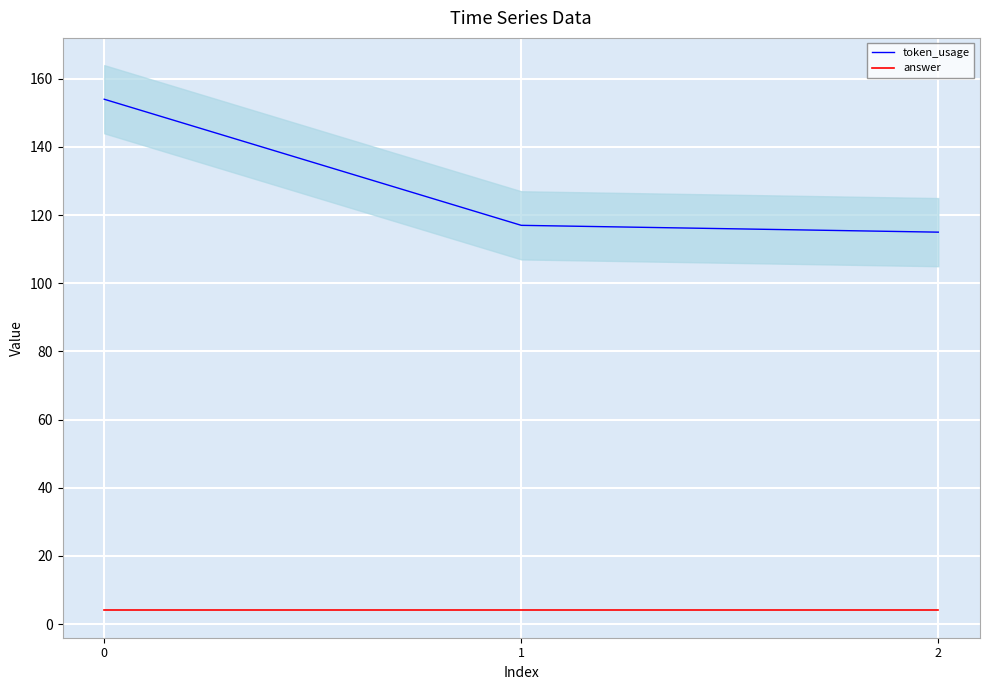

Which series has the largest total across all categories?

token_usage